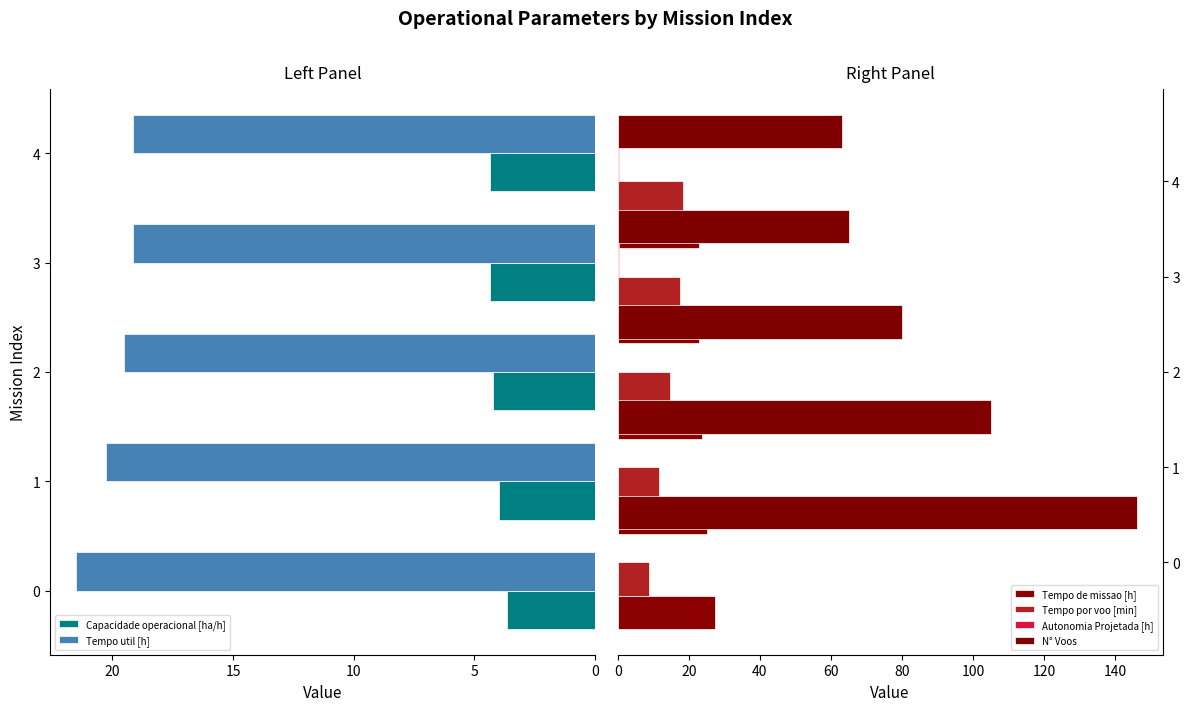

What is the lowest value of the Tempo util [h] series?

19.1